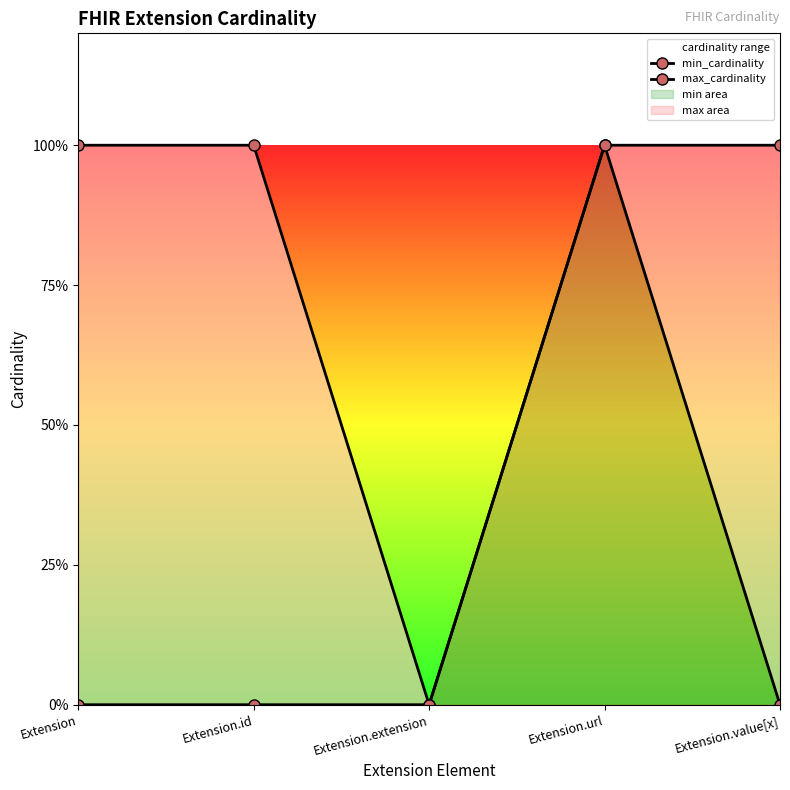

At which category does min_cardinality reach its first local peak?

Extension.url